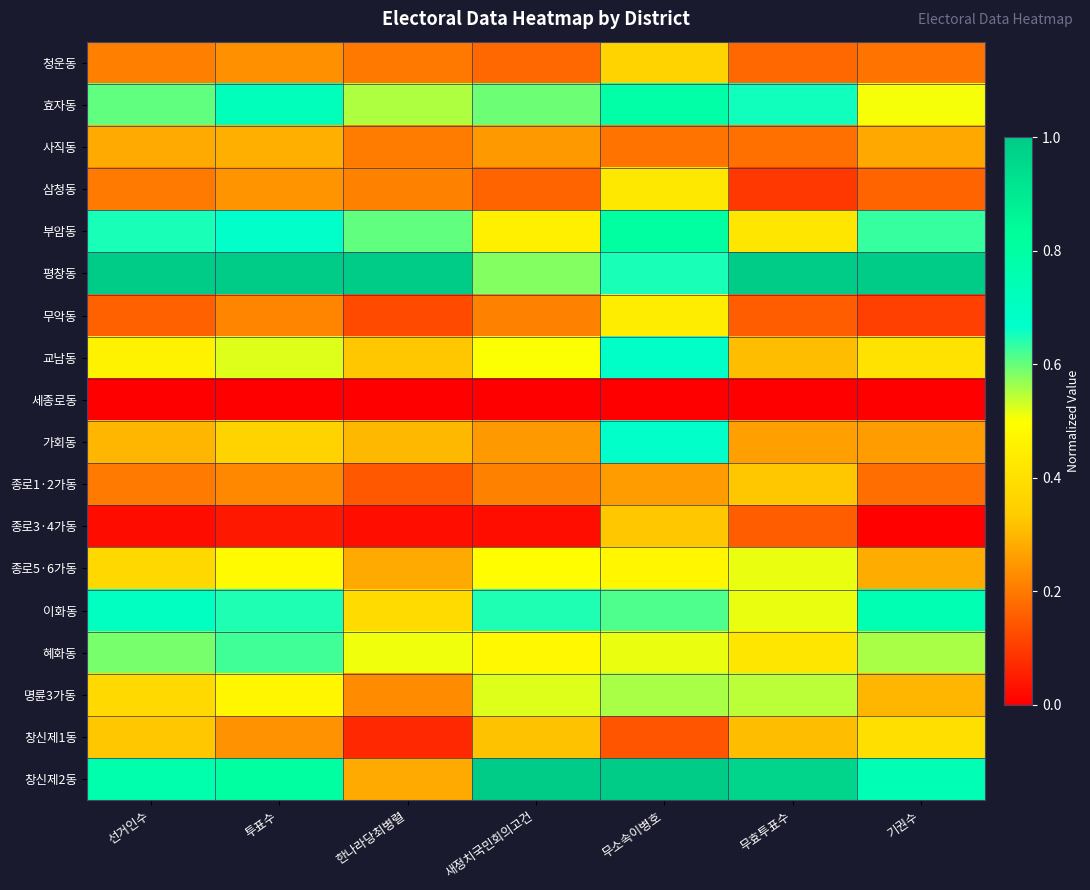

At how many categories does at least one series exceed 0?

7